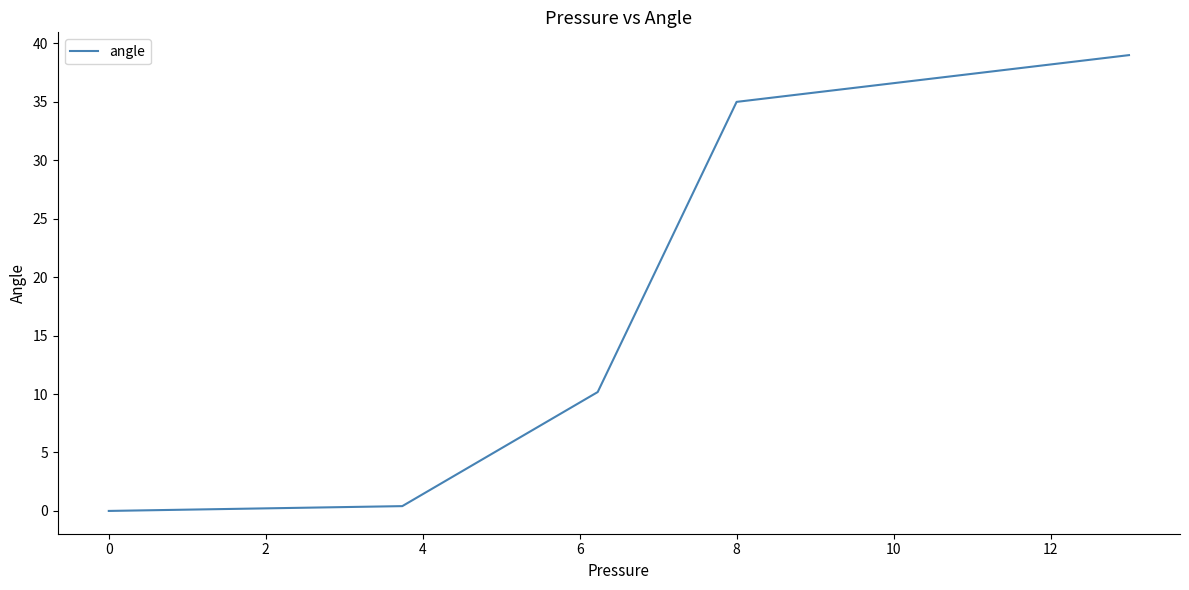

What is the average value?

16.9